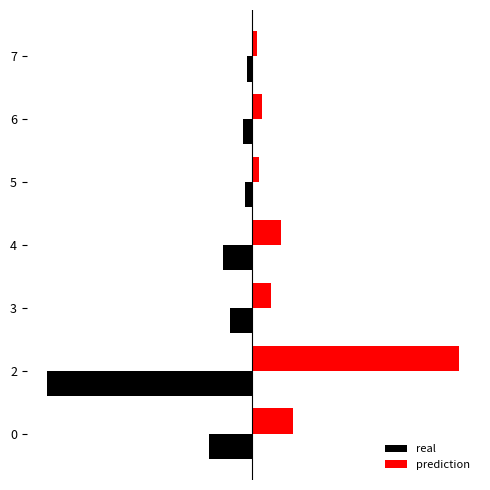

The prediction series shows 5 at 4. True or false?

False